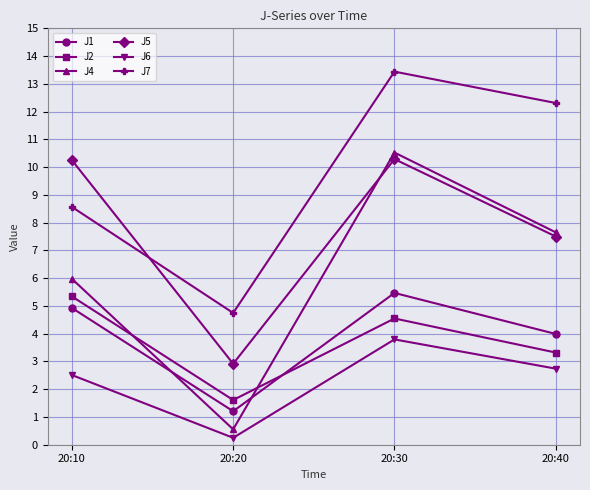

Which series has the largest range (max minus min)?

J4